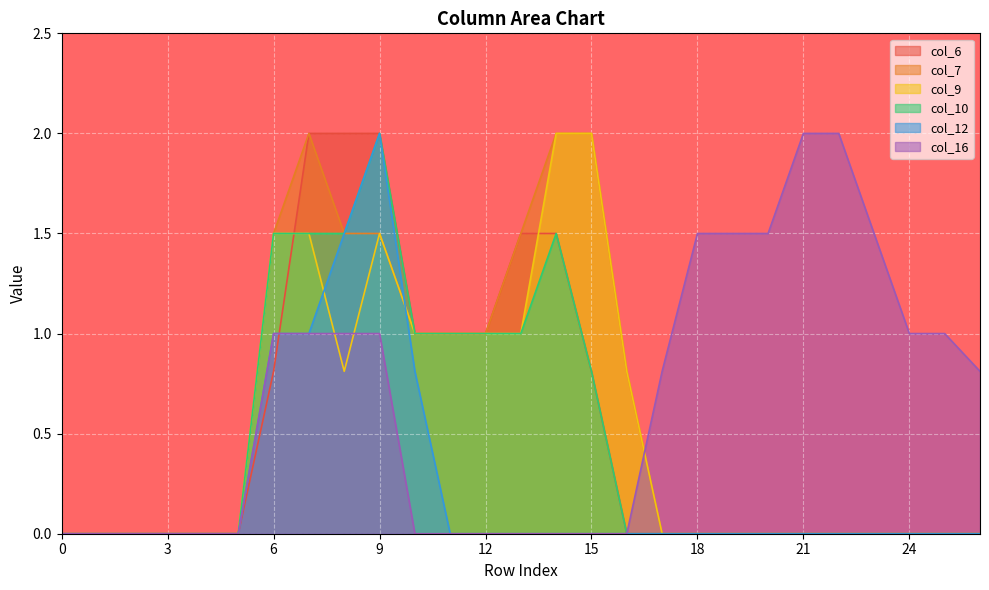

True or false: col_10 and col_7 intersect in this chart.

False